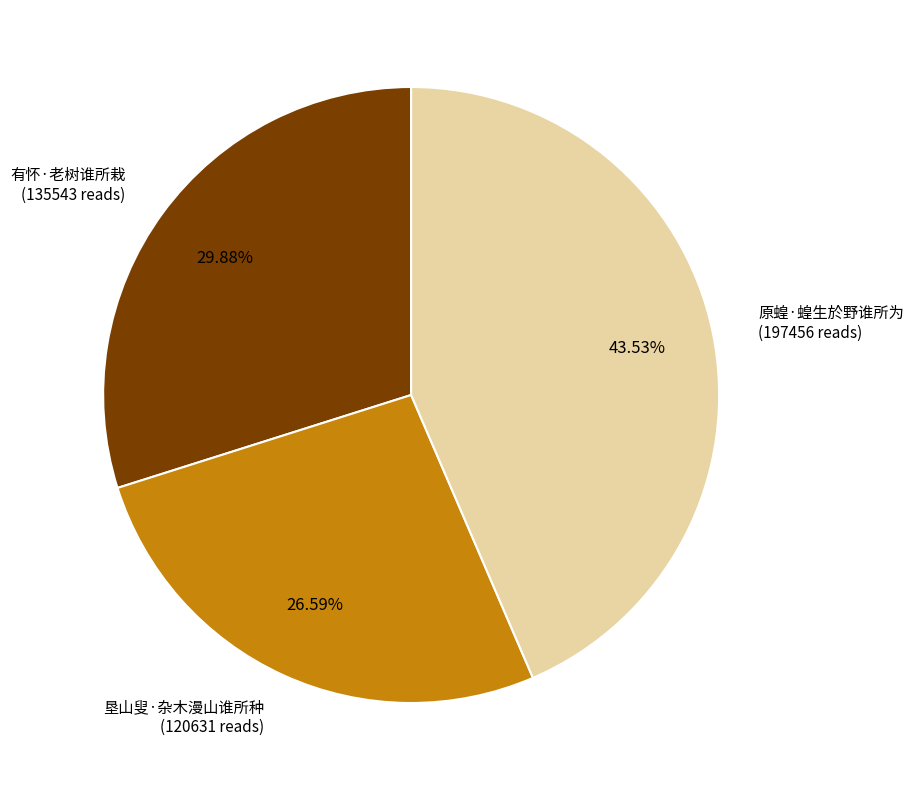

Is there any slice that represents more than half of the pie?

No